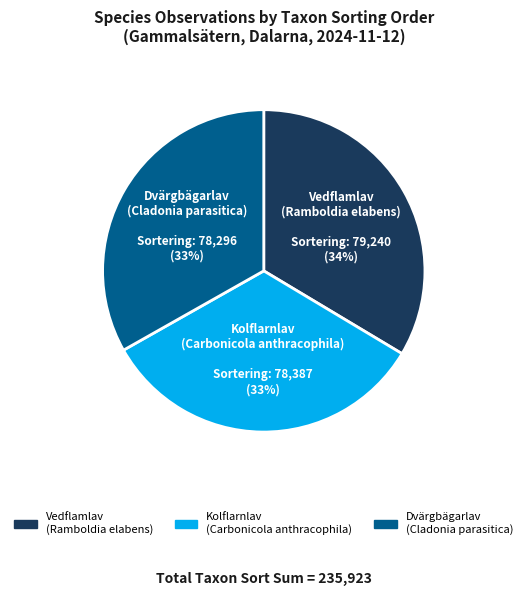

To the nearest percent, what percentage of the pie is Dvärgbägarlav (Cladonia parasitica)?

33%